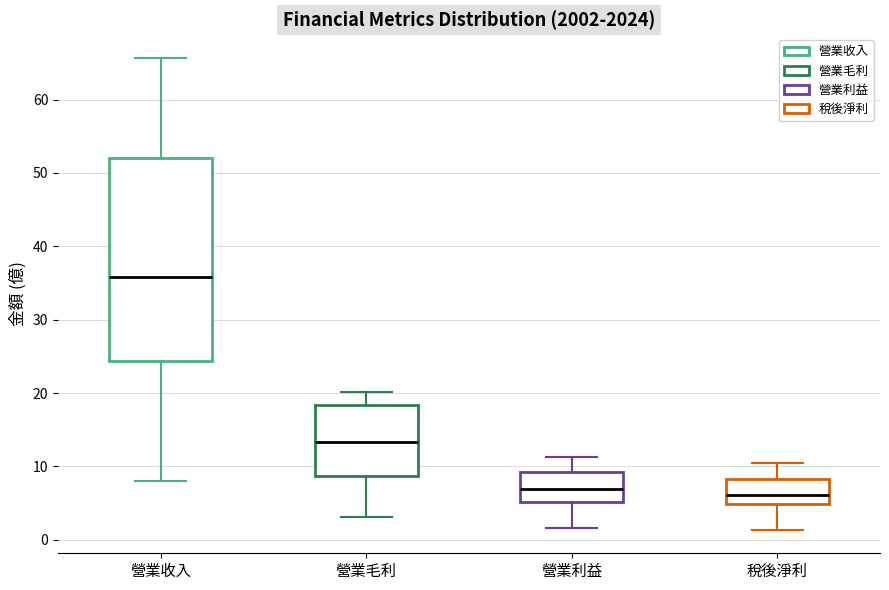

Which box is the tallest, from its lower edge to its upper edge?

營業收入